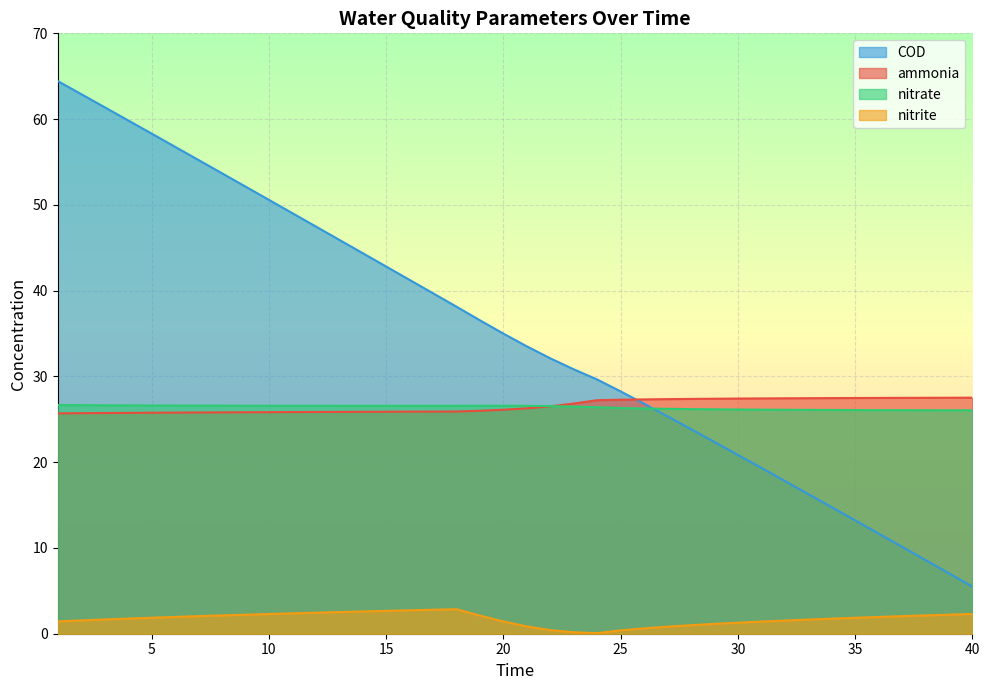

At which label is ammonia closest to 26?

19